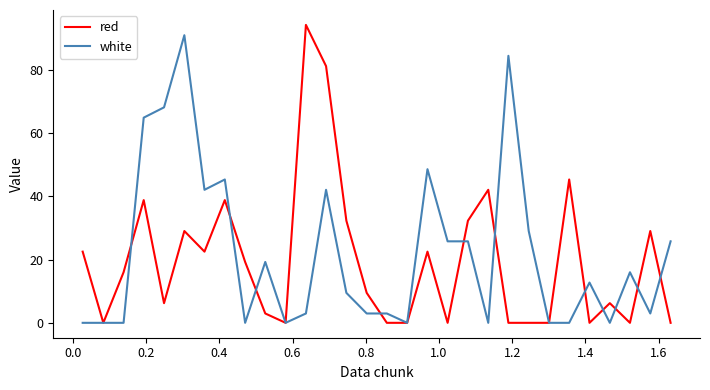

What is the maximum value for white?

91.0